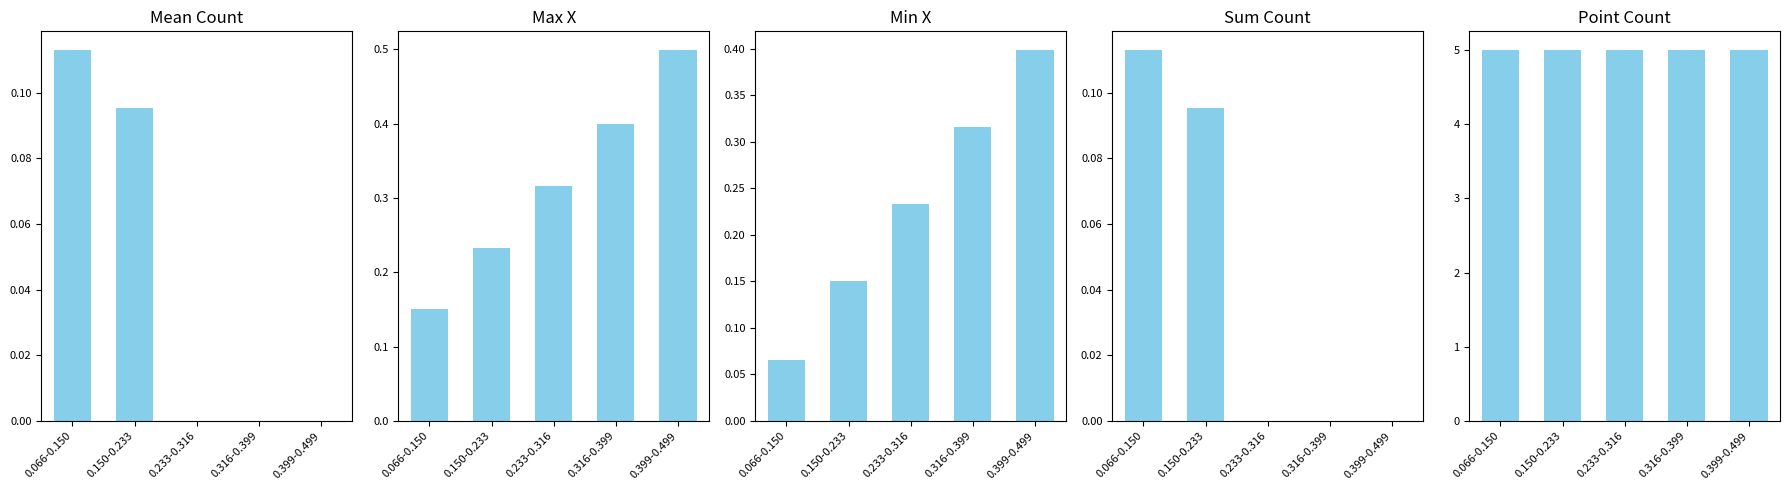

What is the highest value of the Point Count series?

5.0